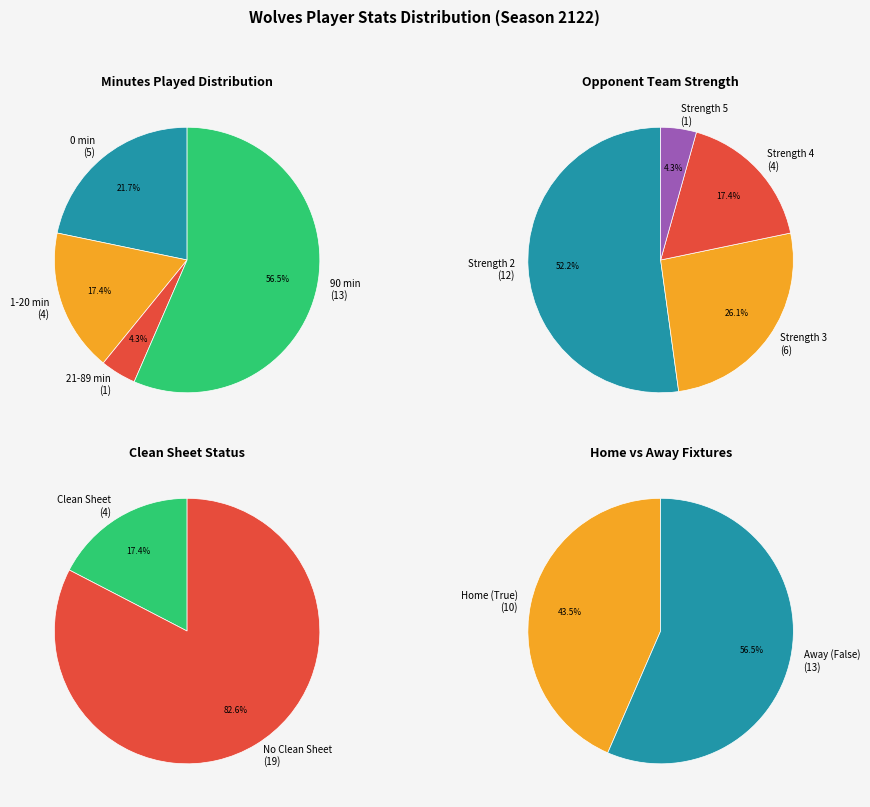

Is Round 17 the majority of the pie?

No